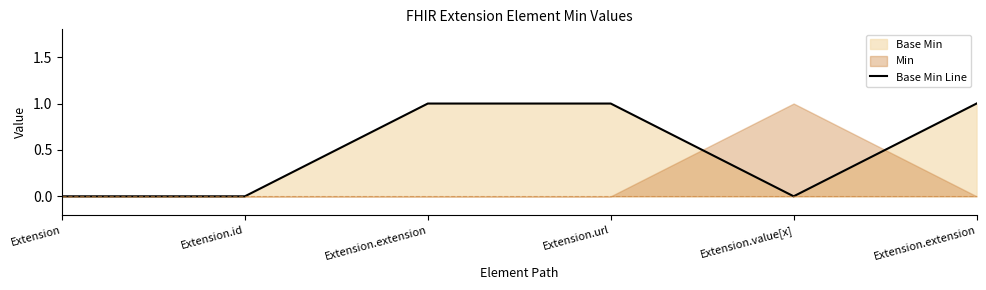

How many interior local valleys (lower than both neighbors) does the data have?

1